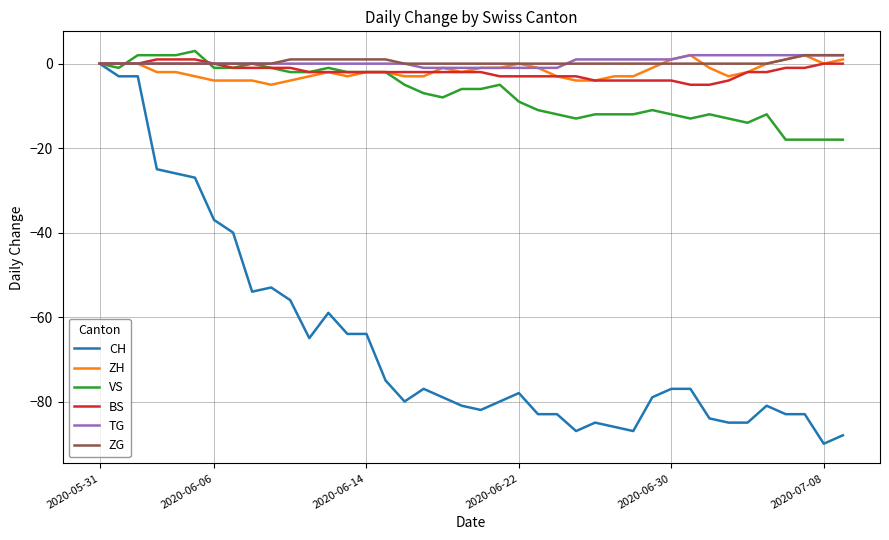

What is the difference between the maximum and minimum values in the TG series?

3